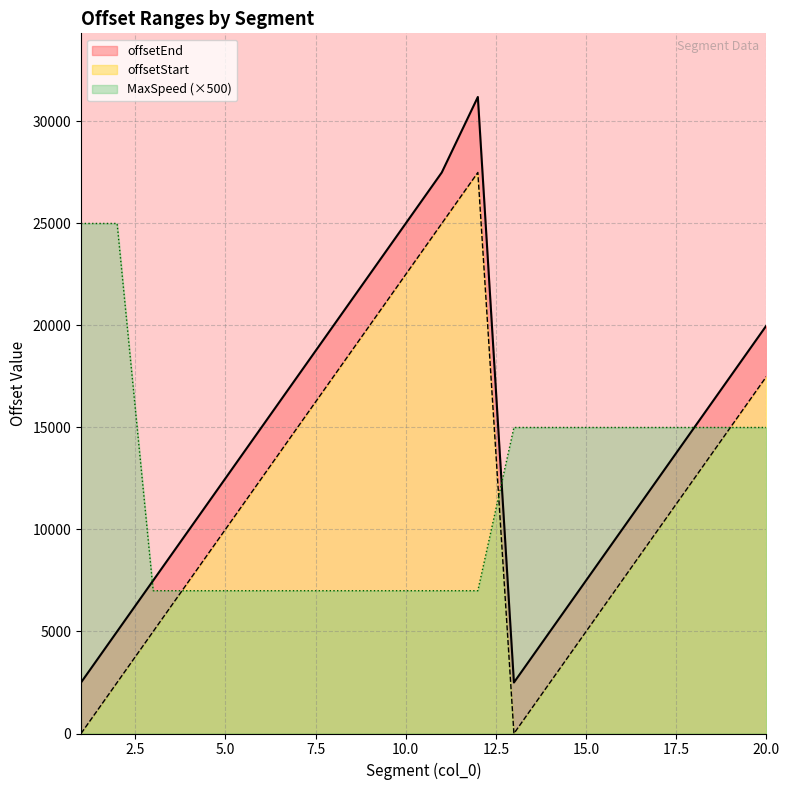

Which category has the highest value across all series?

12